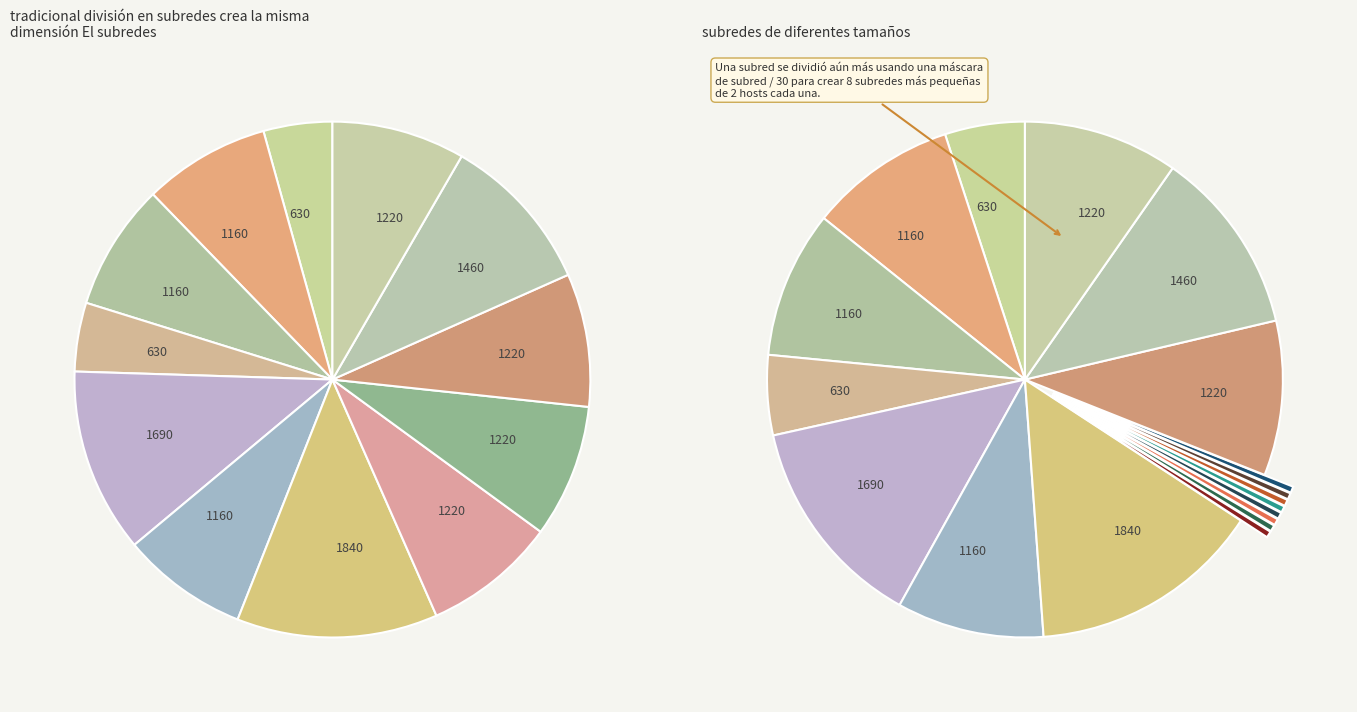

How many slices are in this pie chart?

12